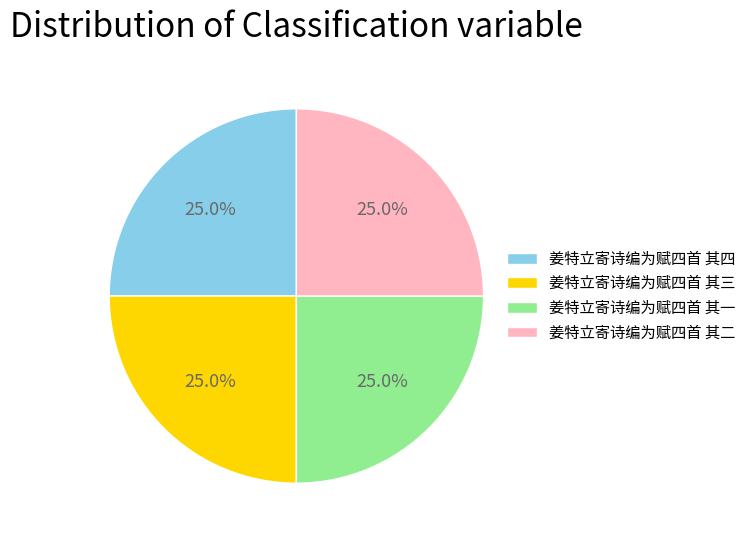

Combined, what portion of the pie is 姜特立寄诗编为赋四首 其二 and 姜特立寄诗编为赋四首 其三?

50.0%